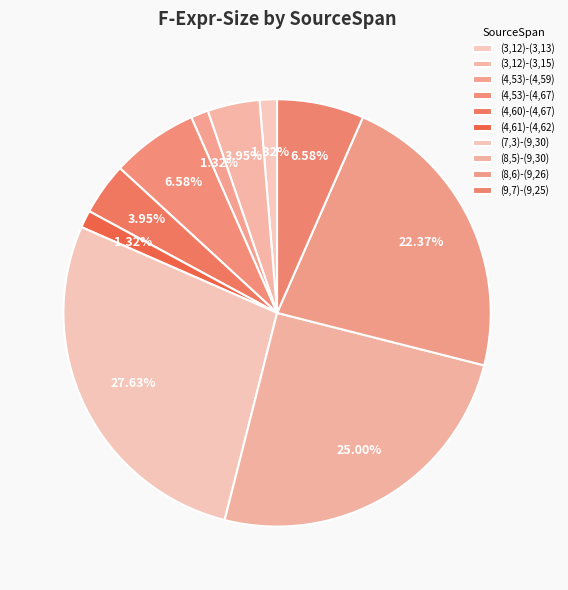

What percentage do (3,12)-(3,13) and (4,61)-(4,62) together represent?

2.6%